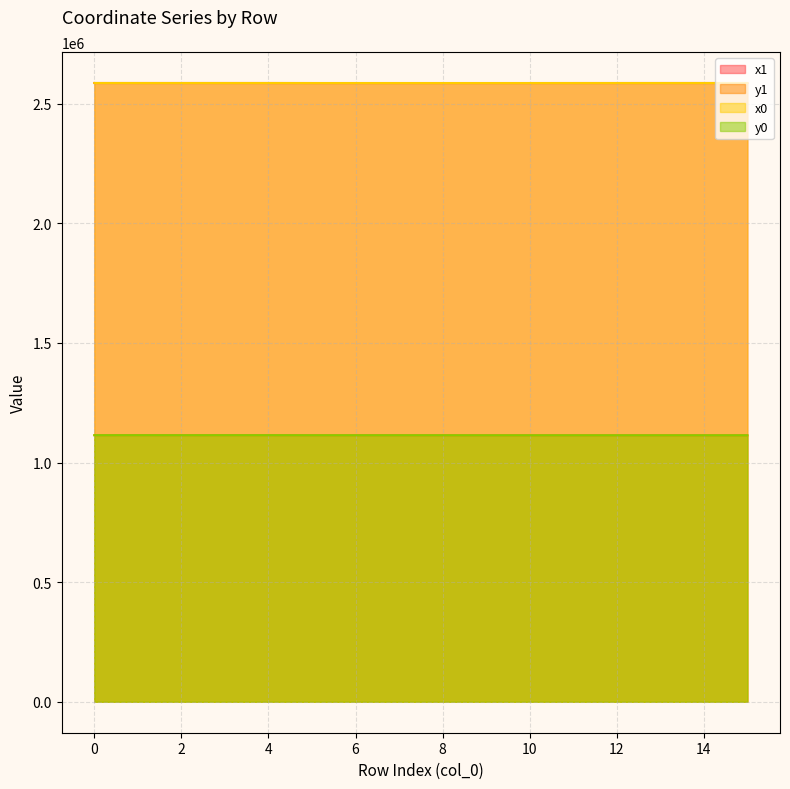

Reading left to right, list all the values displayed in this chart.

x1: 0=2586469.9	1=2586421.4	2=2586451.5	3=2586440.4	4=2586430.5	5=2586332.0	6=2586307.0	7=2586328.8	8=2586325.5	9=2586318.9	10=2586338.3	11=2586373.3	12=2586386.9	13=2586442.1	14=2586424.8	15=2586451.5
y1: 0=1114349.0	1=1114416.8	2=1114329.9	3=1114420.1	4=1114425.5	5=1114189.8	6=1114176.0	7=1114192.5	8=1114055.2	9=1114046.2	10=1114058.2	11=1114035.6	12=1114044.3	13=1113971.7	14=1114062.6	15=1114066.3
x0: 0=2586460.7	1=2586424.2	2=2586405.9	3=2586424.2	4=2586424.2	5=2586332.0	6=2586332.0	7=2586332.0	8=2586307.0	9=2586301.8	10=2586325.5	11=2586366.7	12=2586384.2	13=2586384.2	14=2586425.1	15=2586425.1
y0: 0=1114348.9	1=1114419.5	2=1114300.7	3=1114419.5	4=1114419.5	5=1114189.8	6=1114189.8	7=1114189.8	8=1114176.0	9=1114028.0	10=1114055.2	11=1114034.9	12=1114042.5	13=1114042.5	14=1114065.4	15=1114065.4